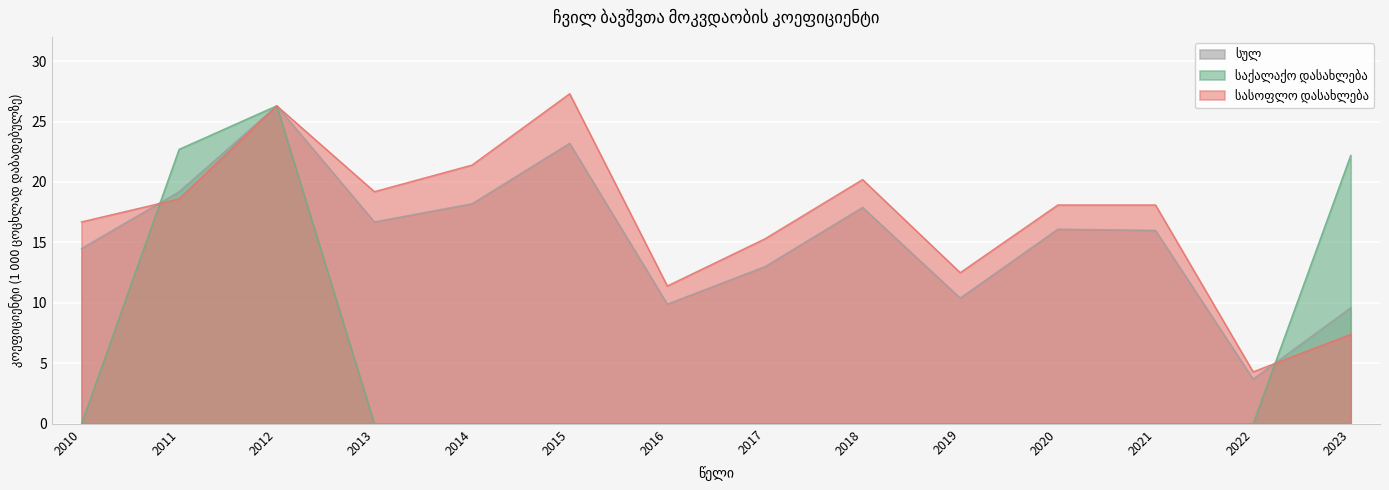

List the labels in order of სულ value, largest first.

2012, 2015, 2011, 2014, 2018, 2013, 2020, 2021, 2010, 2017, 2019, 2016, 2023, 2022